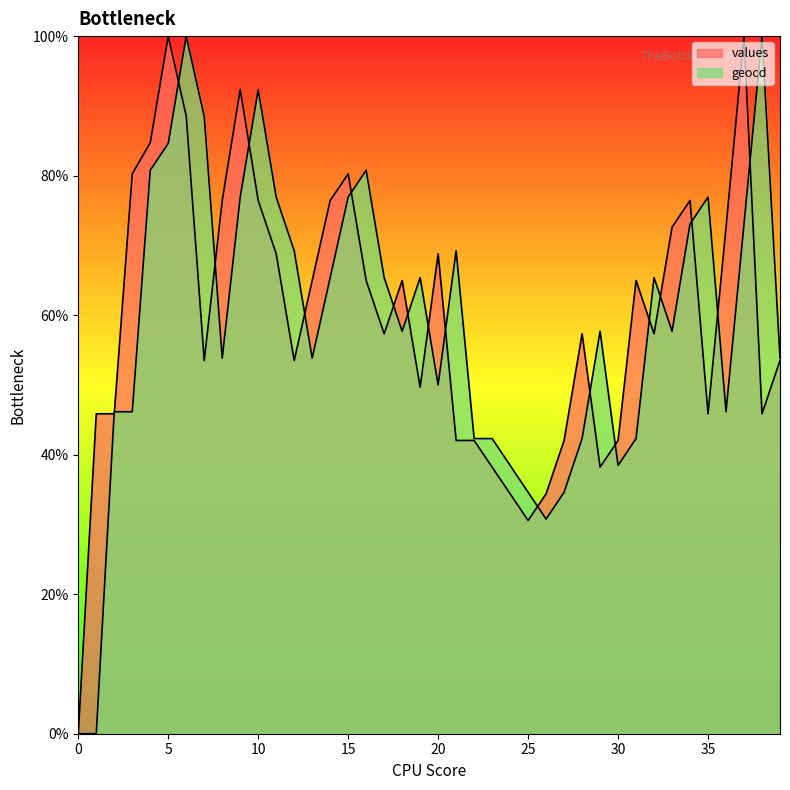

The value of values at 37 is 100.0. True or false?

True